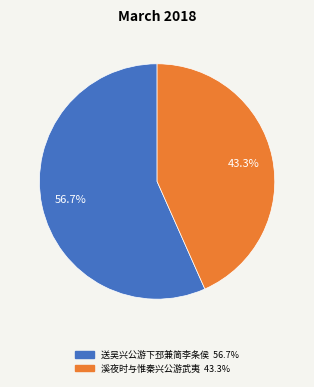

Rank the categories by value from highest to lowest.

送吴兴公游下邳兼简李条侯, 溪夜时与惟秦兴公游武夷